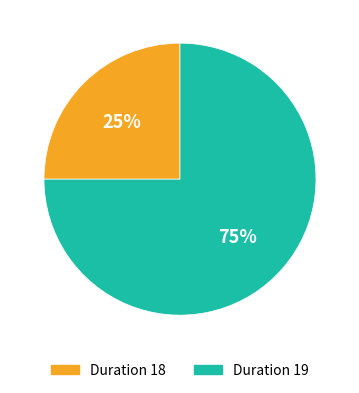

Which slice is the largest?

Duration 19